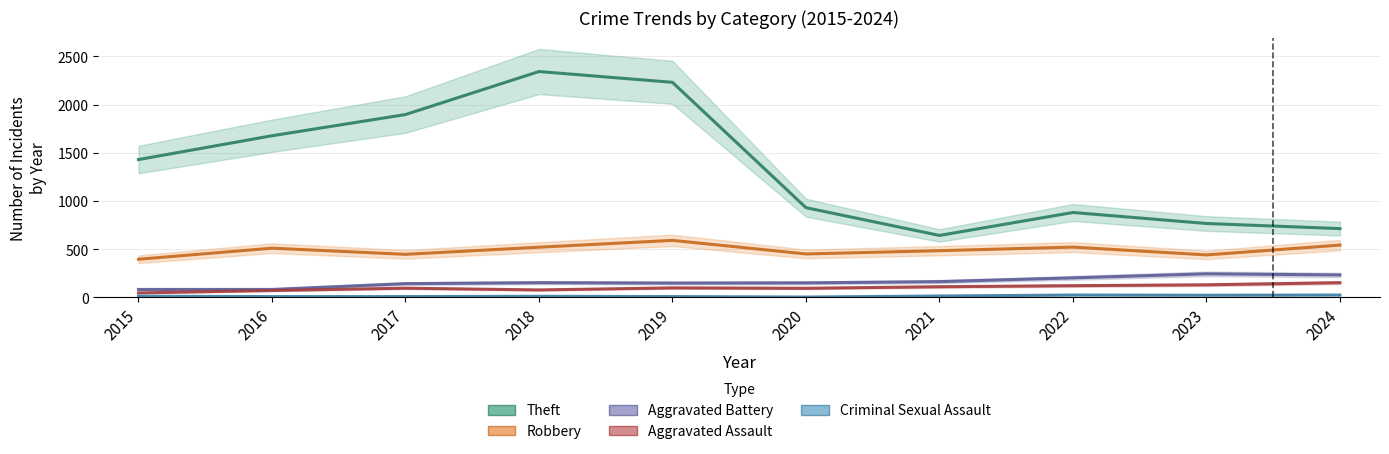

Which series has the largest range (max minus min)?

Theft